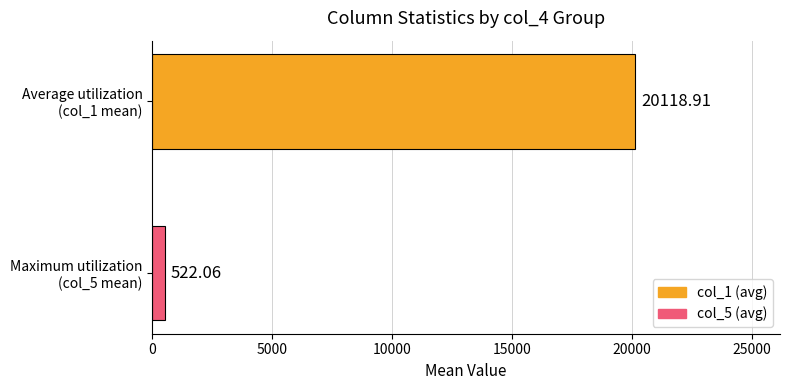

How many categories are shown in the chart?

2